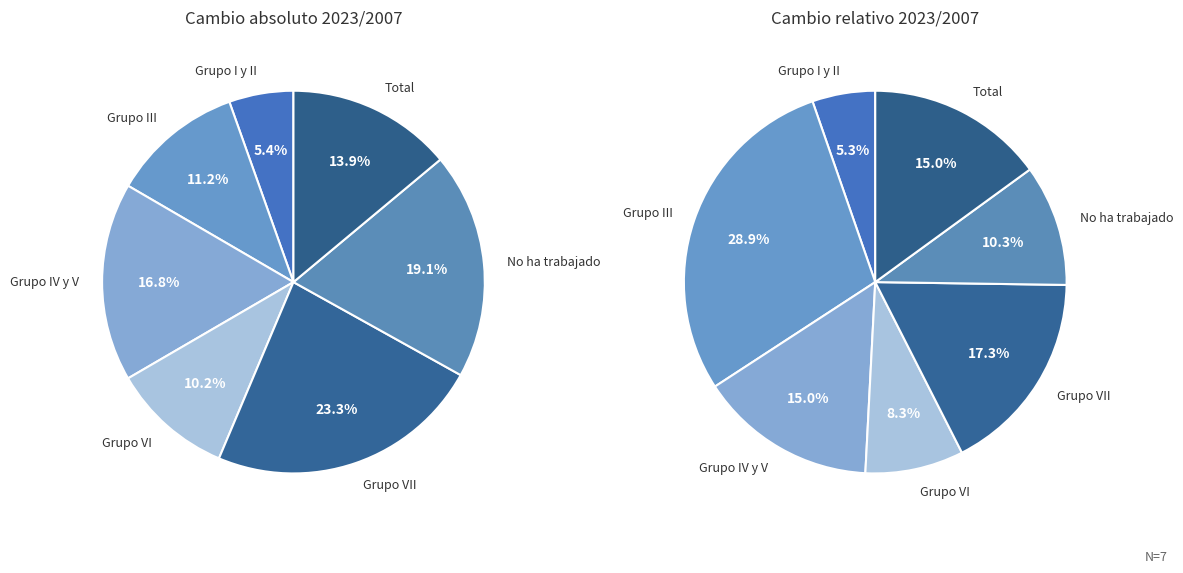

Approximately how many times larger is the value at No ha trabajado compared to Grupo VI?

1.9